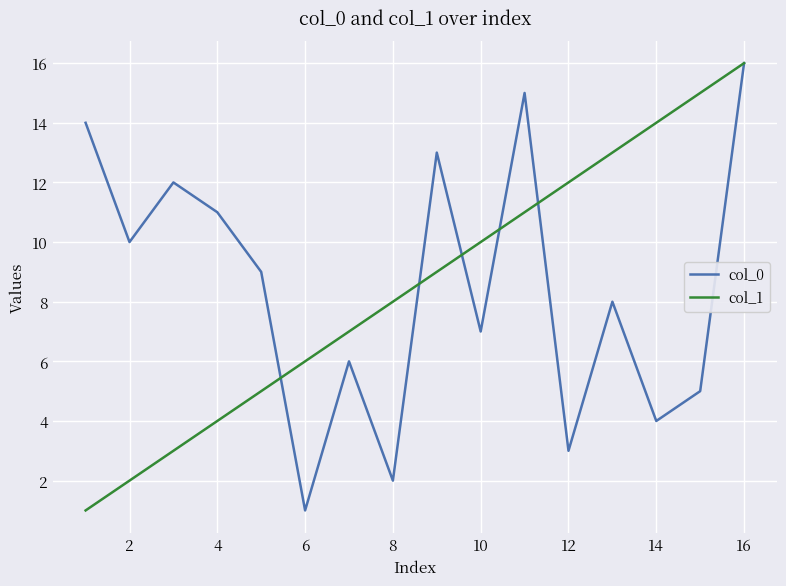

At which label is col_1 closest to 8?

8